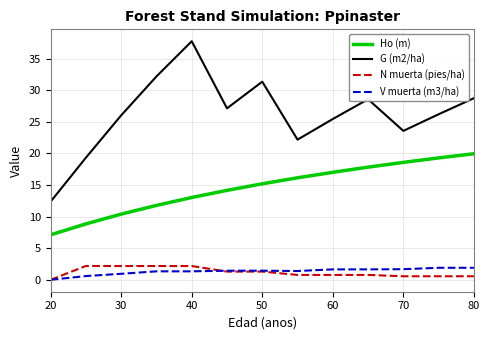

What is the sum of all V muerta (m3/ha) values?

17.3